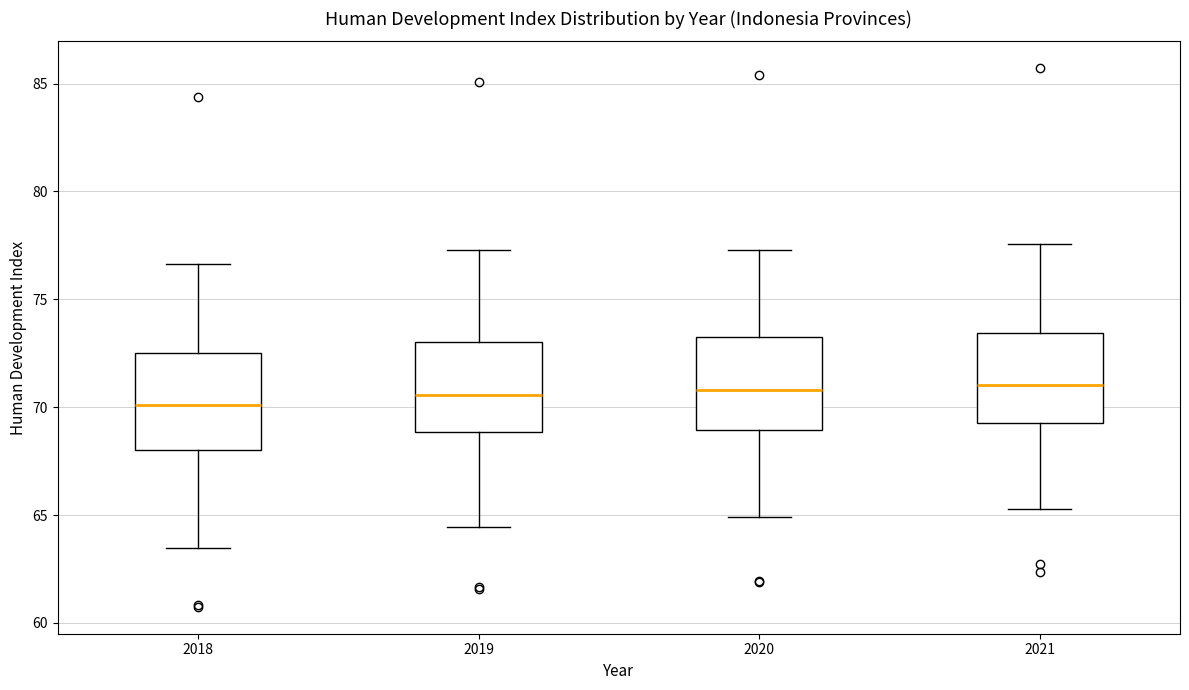

Reading left to right, transcribe this box plot: for each box, give where its median line is, the range the box spans, and where its two whiskers end, as read against the y-axis. The values are not printed on the chart, so give them approximately, as read against the axis.

2018: median 70.0, box 68.0 to 72.5, whiskers 63.5 to 76.5
2019: median 70.5, box 69.0 to 73.0, whiskers 64.5 to 77.5
2020: median 71.0, box 69.0 to 73.0, whiskers 65.0 to 77.5
2021: median 71.0, box 69.5 to 73.5, whiskers 65.5 to 77.5